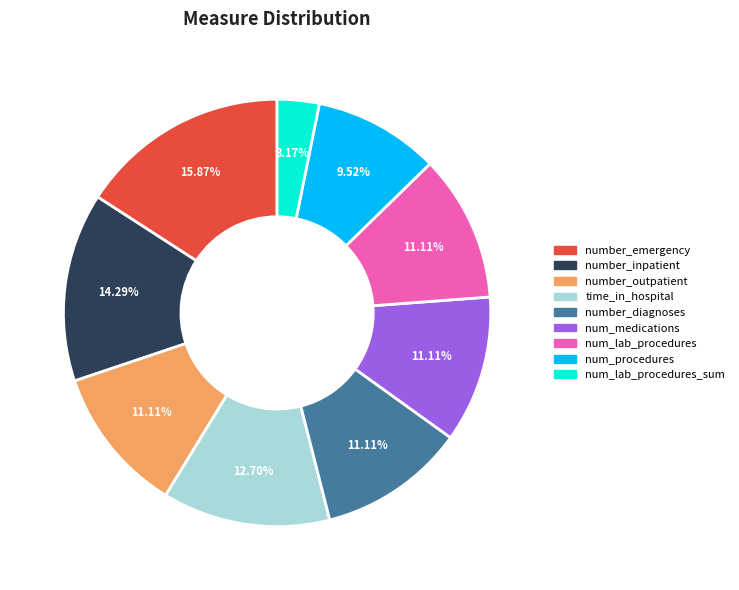

Is there any slice that represents more than half of the pie?

No